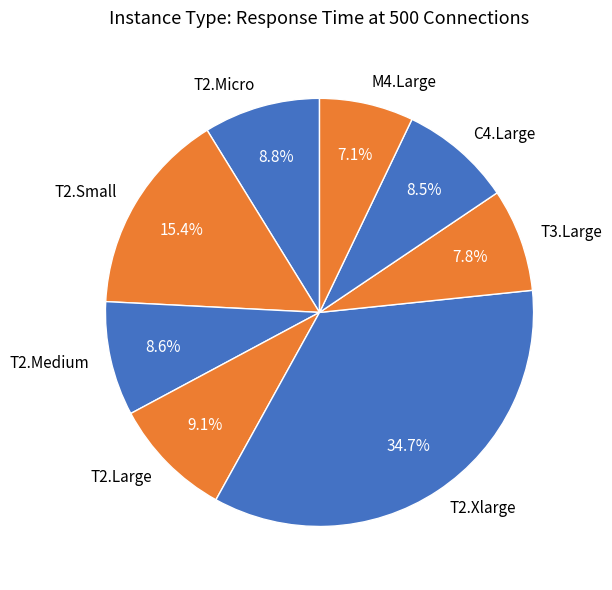

True or false: T2.Xlarge accounts for 42% of the total.

False